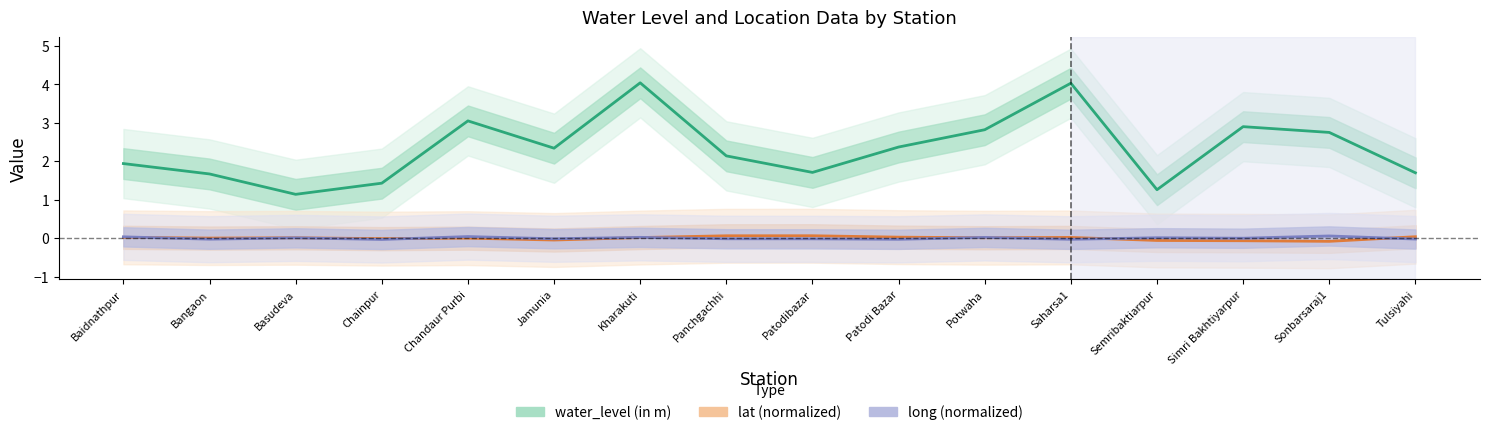

True or false: water_level (in m) and long (normalized) cross at least once.

False